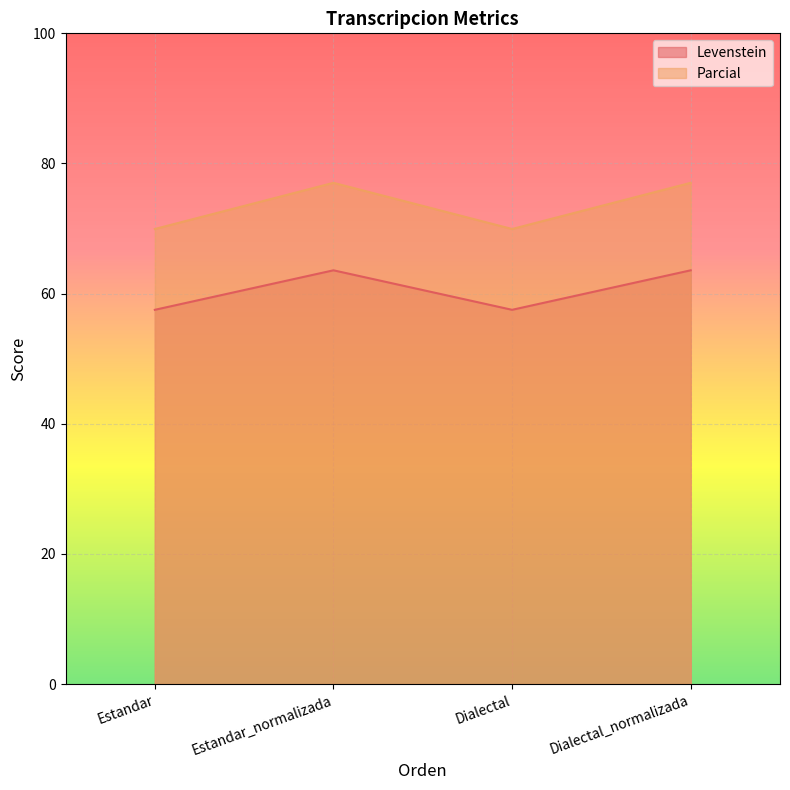

At which category does Parcial reach its first local valley?

Dialectal